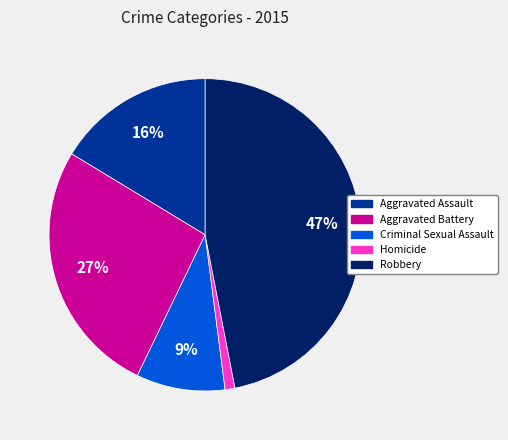

Approximately how many times larger is the value at Robbery compared to Aggravated Assault?

2.9